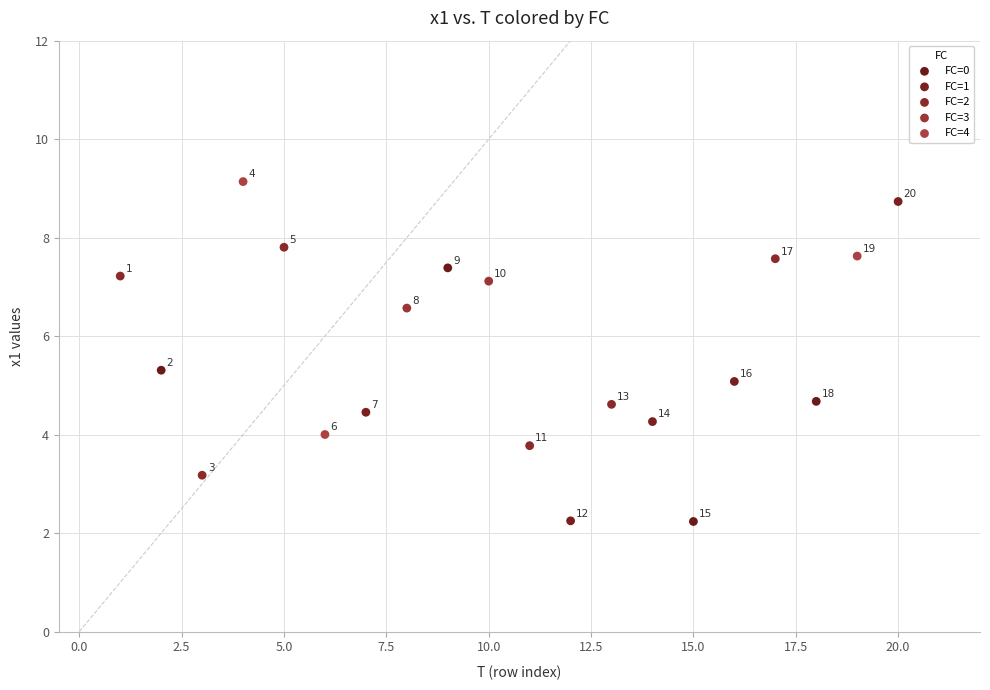

What are all the series names shown in the legend?

FC=0, FC=1, FC=2, FC=3, FC=4